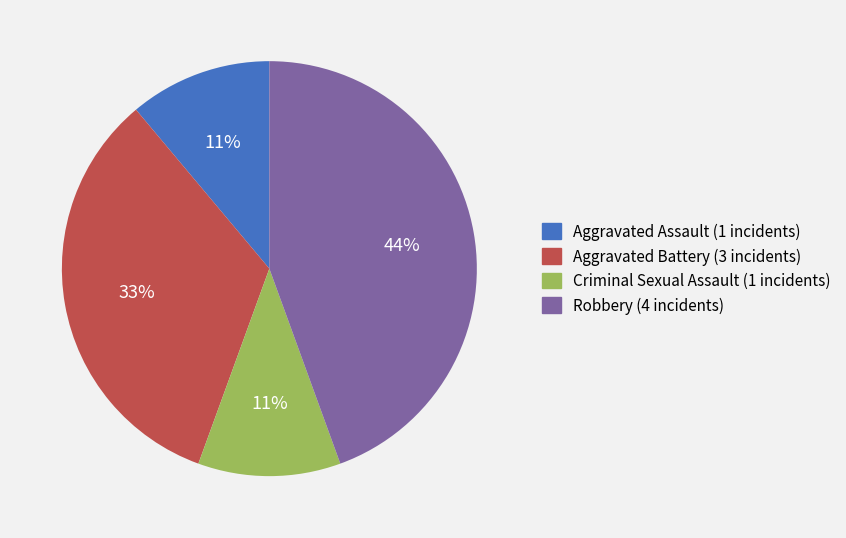

To the nearest percent, what percentage of the pie is Aggravated Battery?

33%